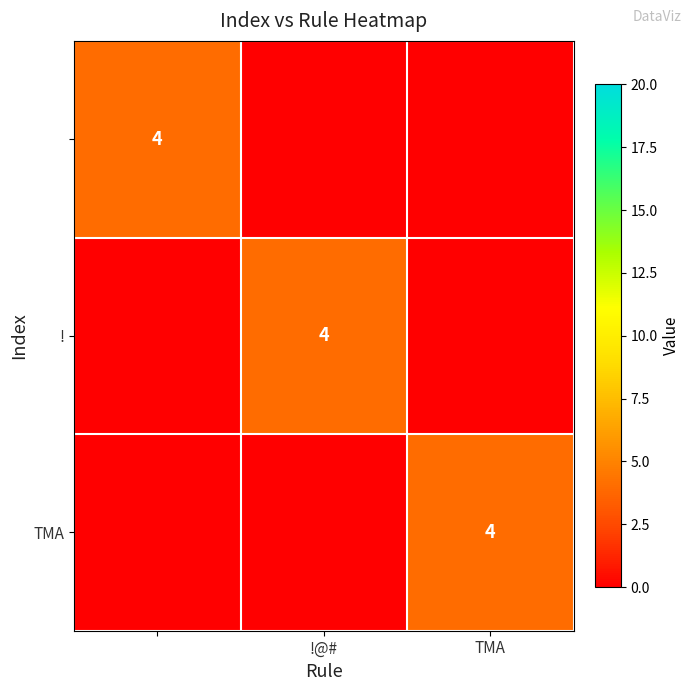

Is it true that ! equals 4 at !@#?

True